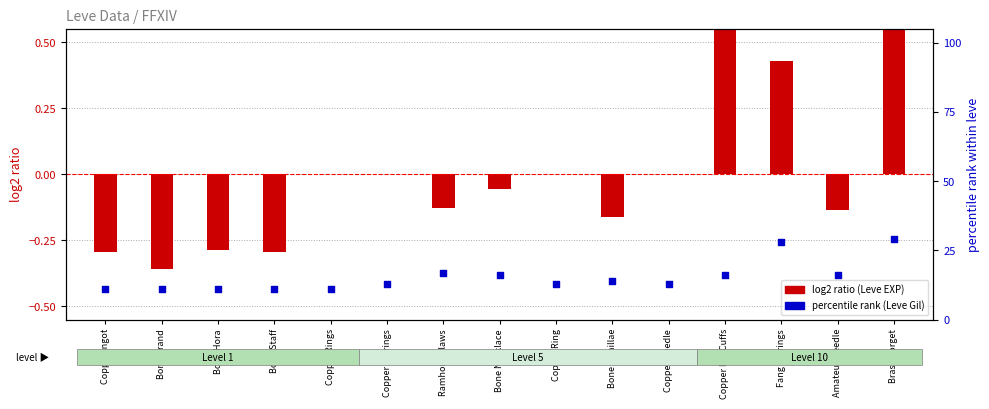

Between Copper Needle and Bone Staff, which is larger?

Copper Needle